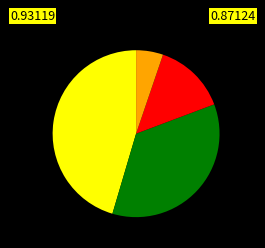

Does any single category account for the majority?

No